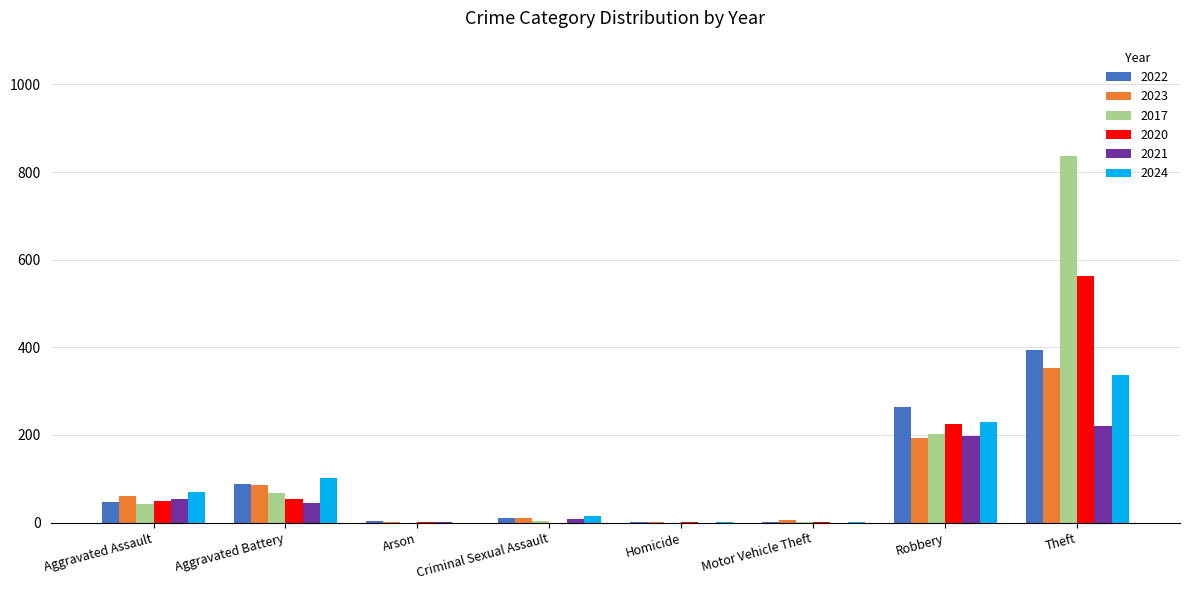

Read the 2023 value at Aggravated Battery.

86